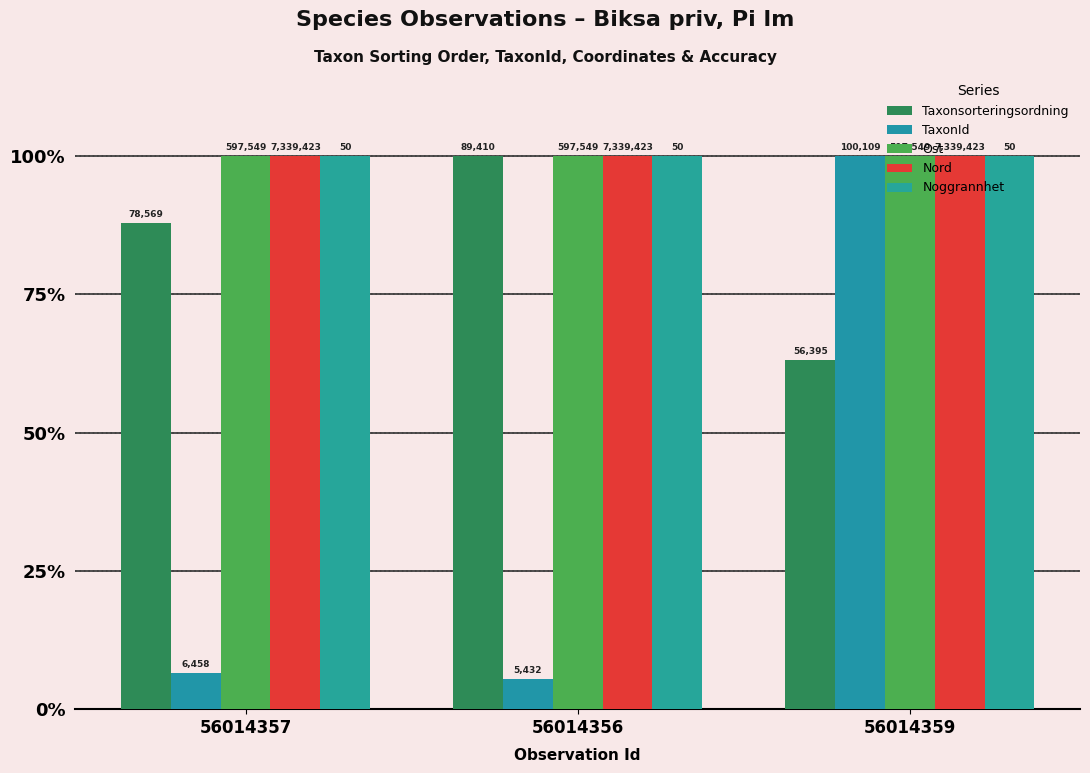

What position from the right is 56014359?

1